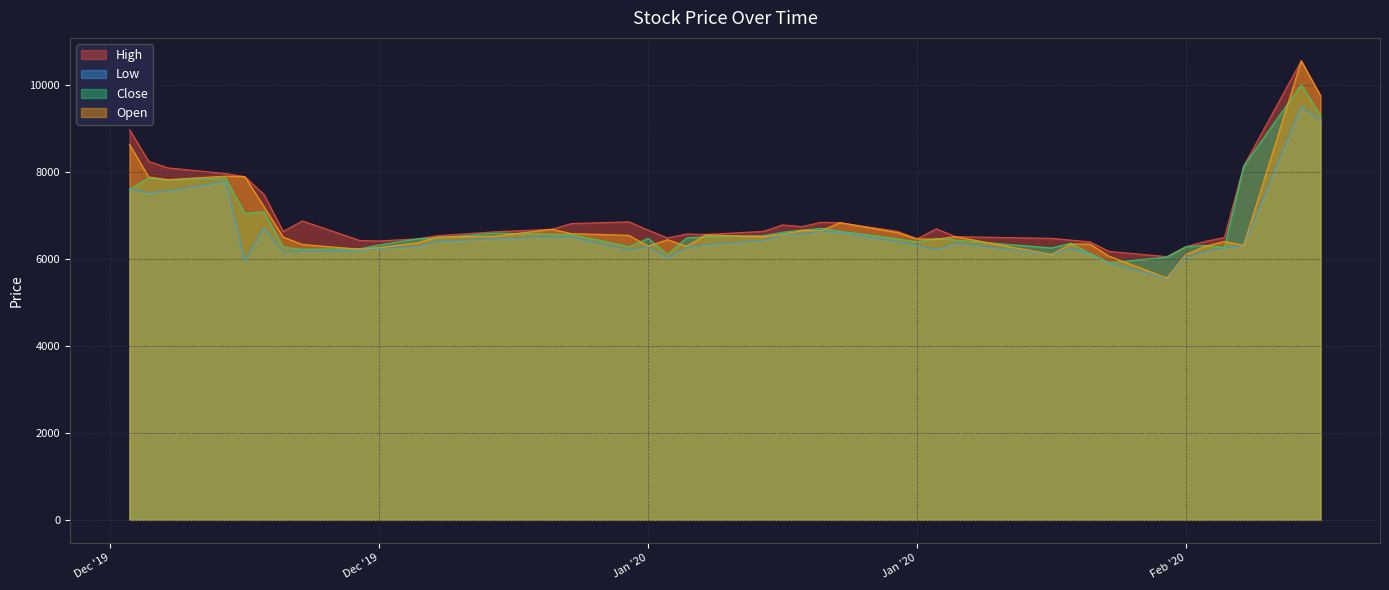

How many lines are shown in the chart?

4